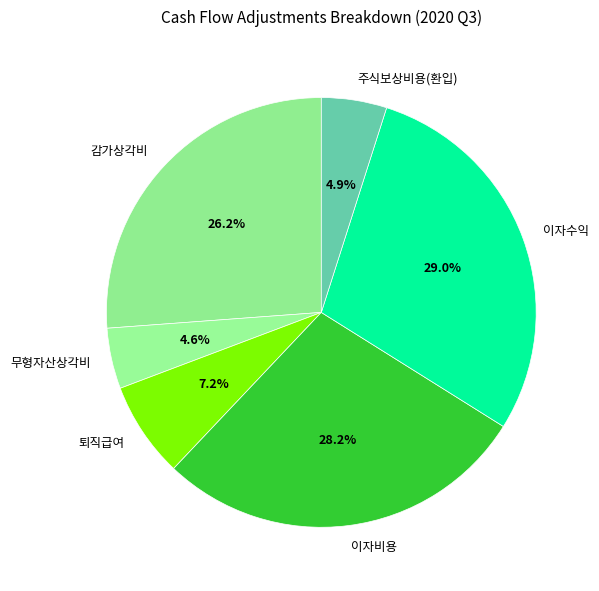

To the nearest percent, what is the combined percentage of 감가상각비 and 주식보상비용(환입)?

31%